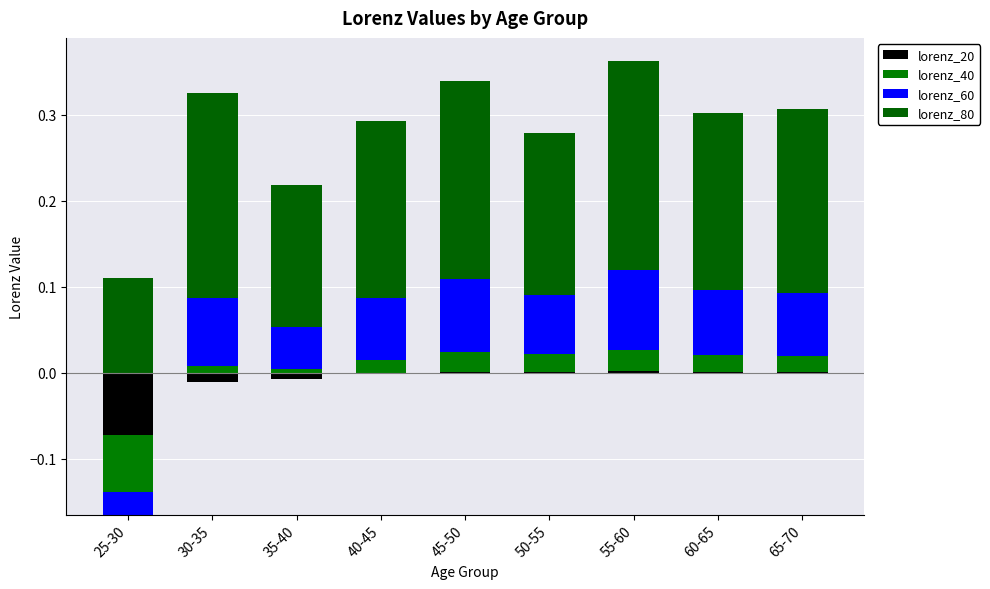

How many bars are there in each group?

4